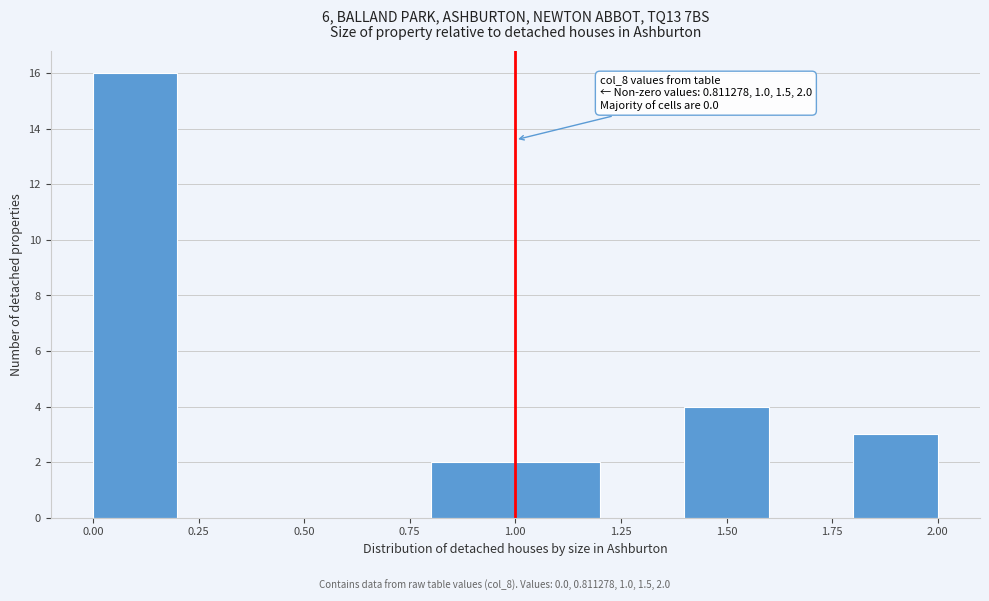

Over which range of the x-axis is the bar tallest?

0.0 to 0.2